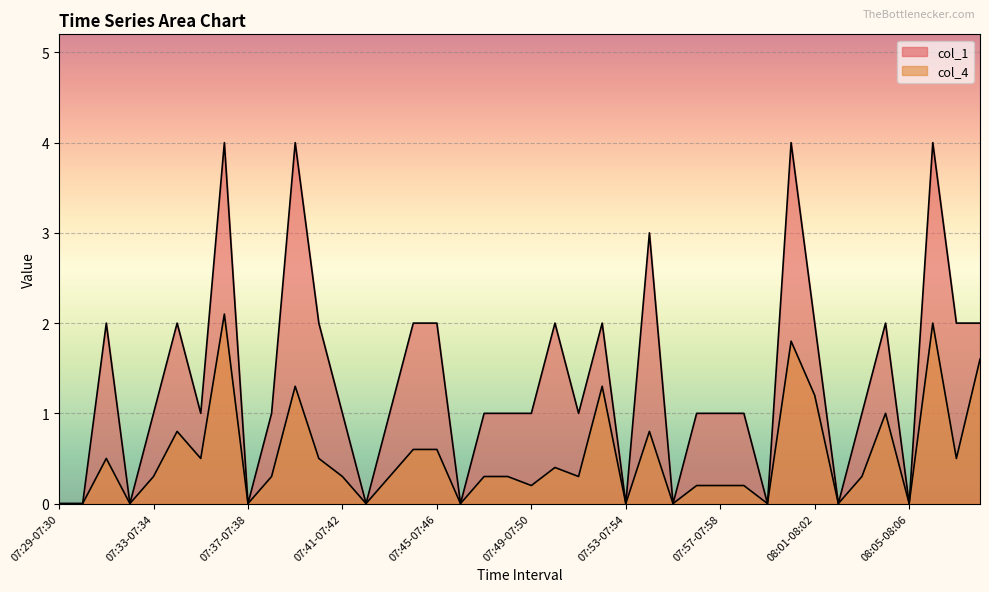

At which category is the sum across all series the highest?

07:36-07:37